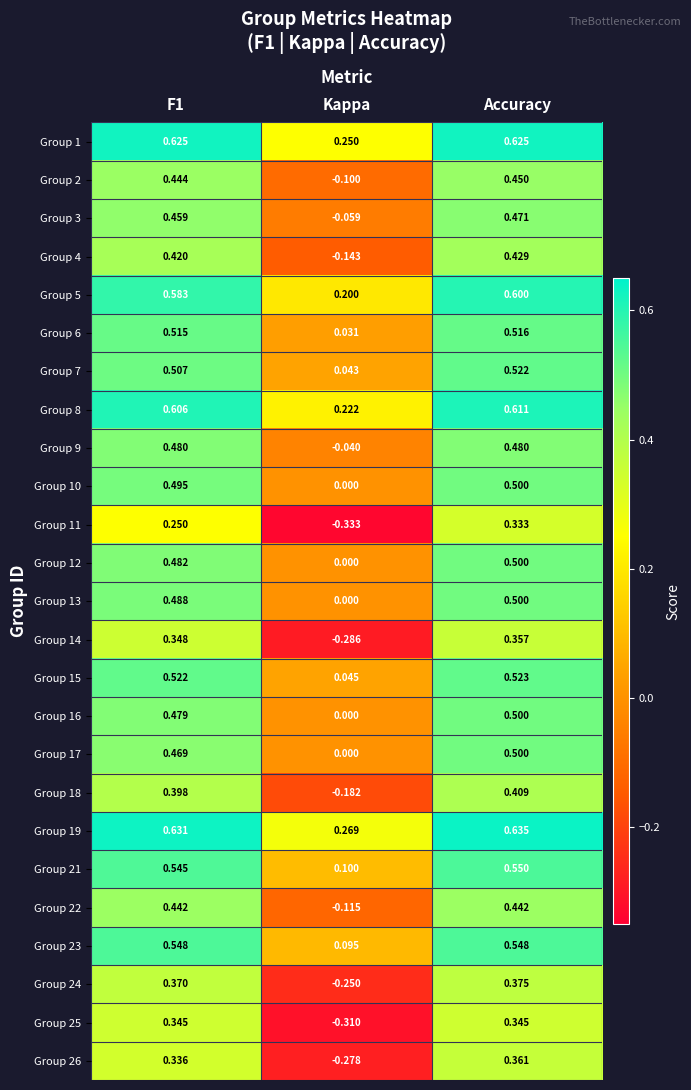

How many positive values does the Group 18 series have?

2